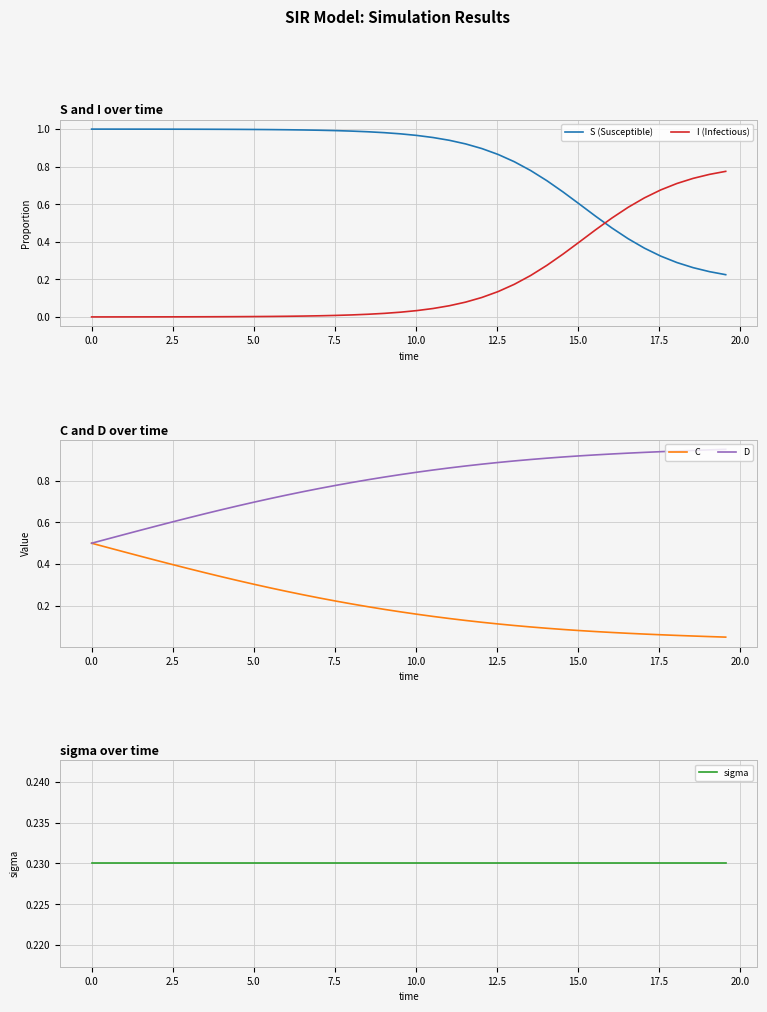

How many times do I (Infectious) and S (Susceptible) cross each other?

1